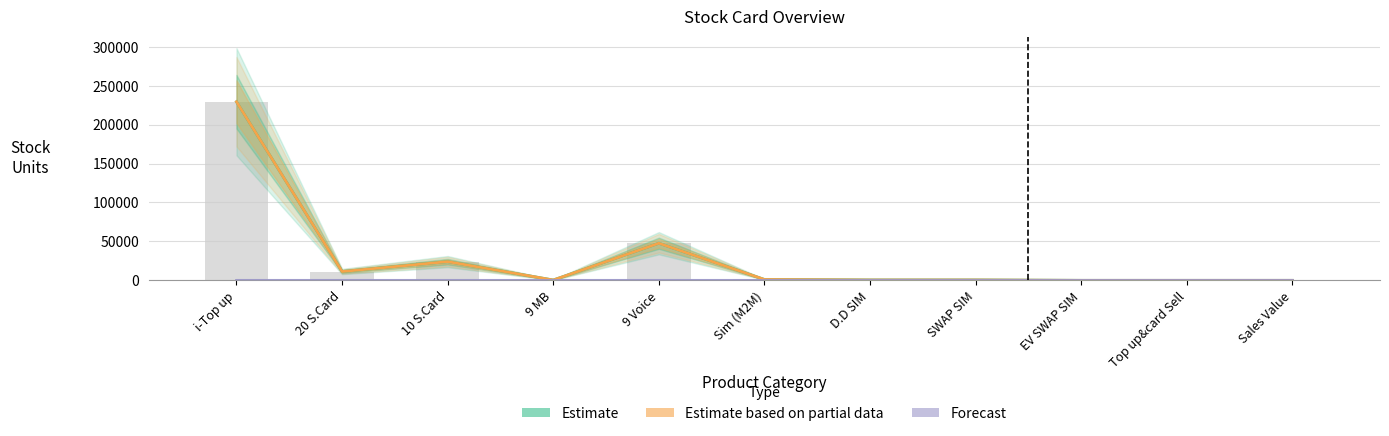

The Estimate based on partial data series shows 157051 at i-Top up. True or false?

False